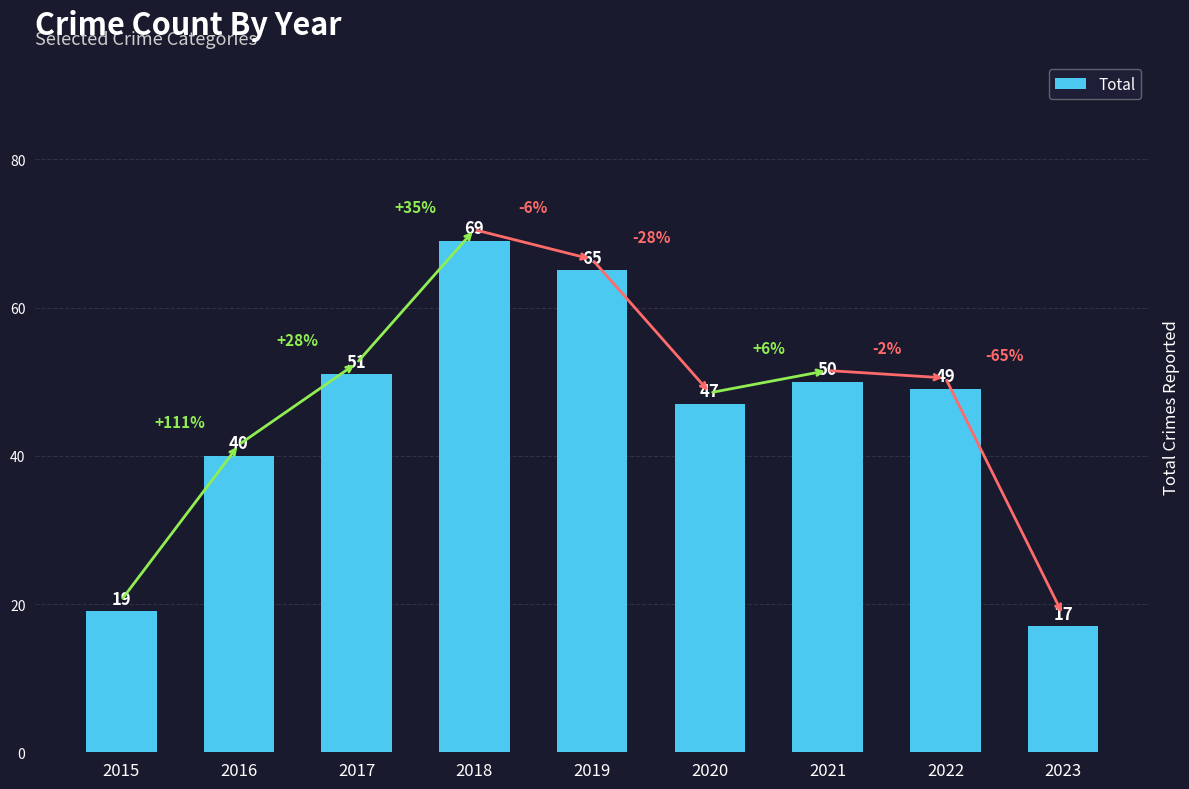

How many data points does each series have?

9